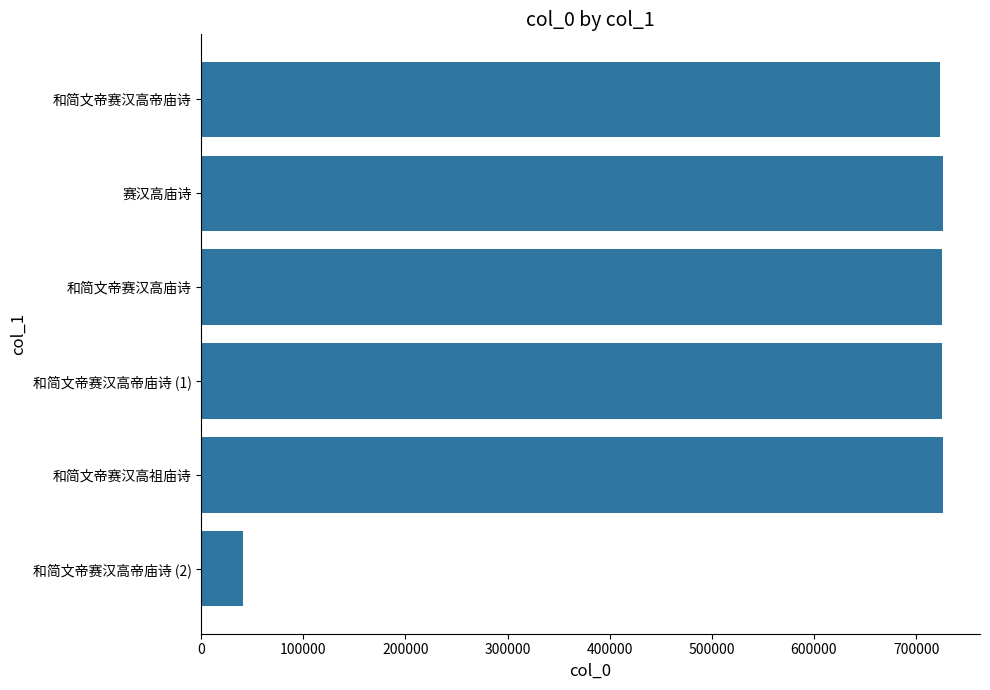

What is the label of the 4th bar from the top?

和简文帝赛汉高帝庙诗 (1)